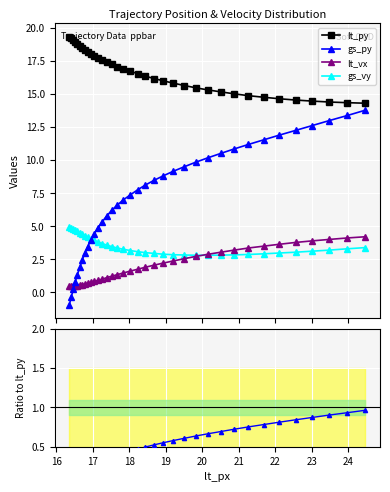

The value of gs_py at 21 is 0.0. True or false?

False